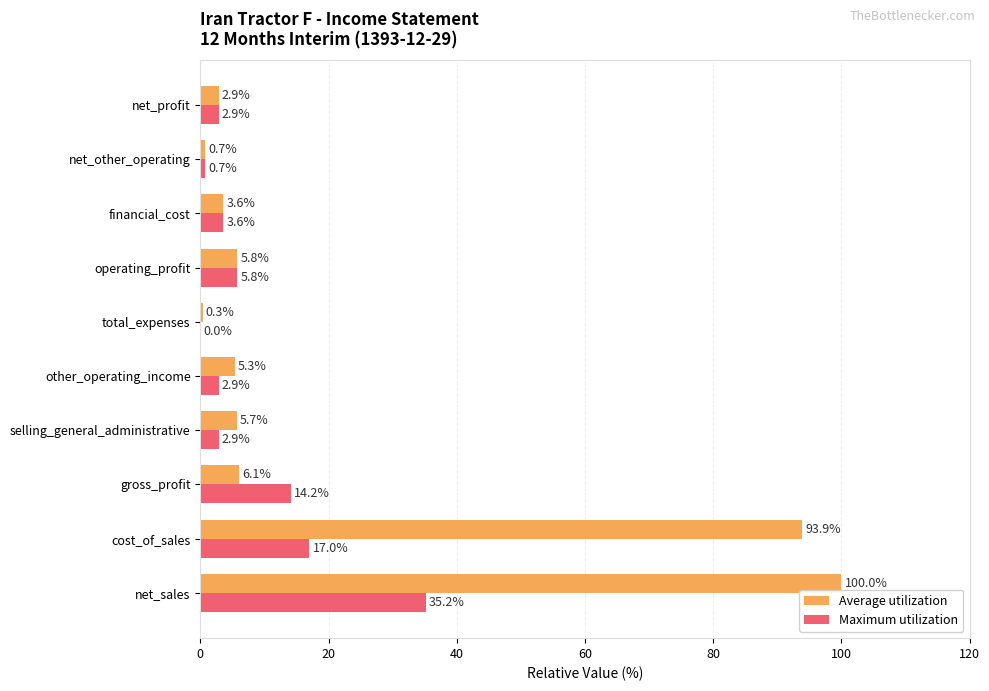

What is the average value of the Maximum utilization series?

8.5